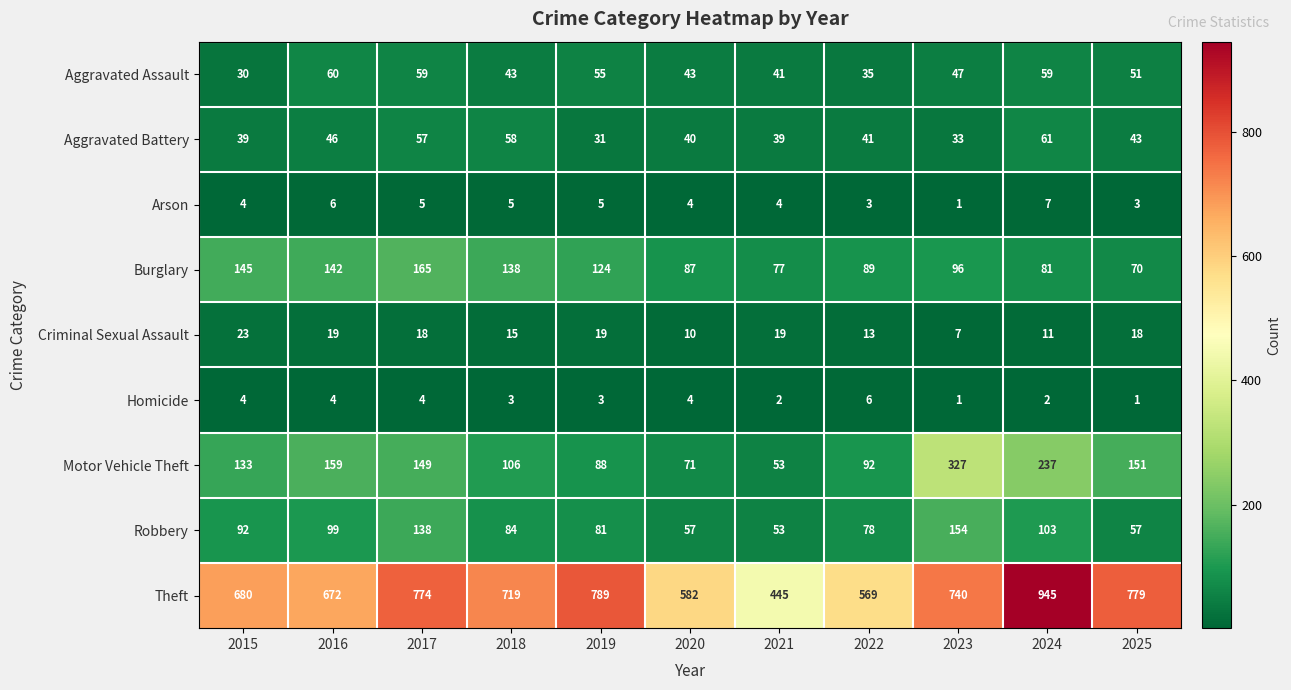

Between 2020 and 2025, which series saw the biggest shift?

Theft